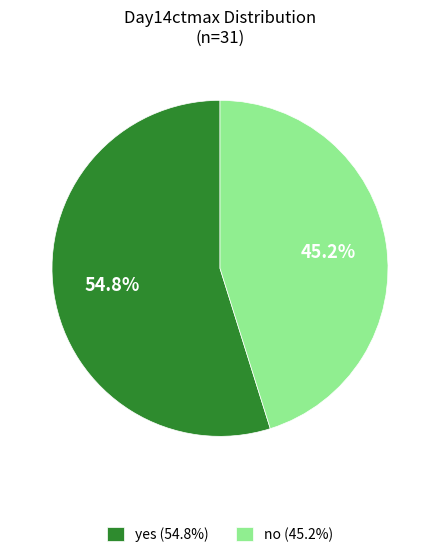

Count the number of slices in the pie.

2